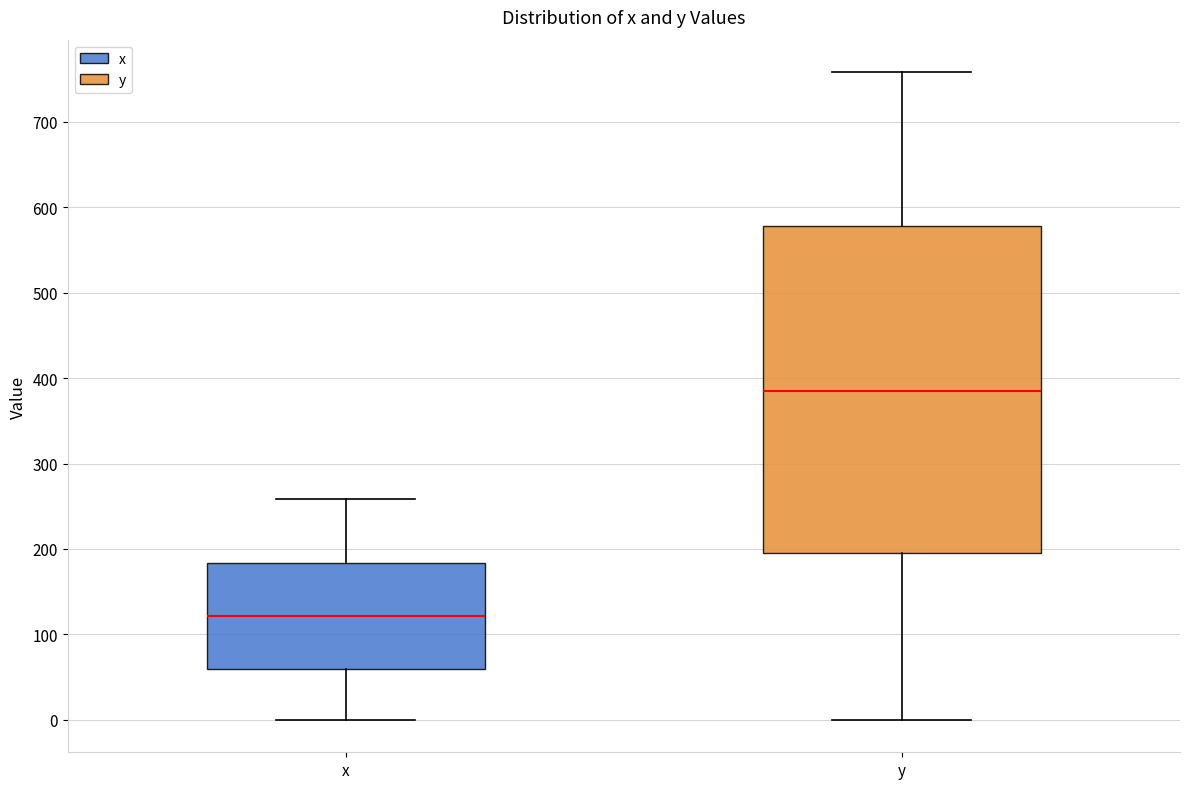

Comparing the boxes themselves (not the whiskers), which one is the tallest?

y